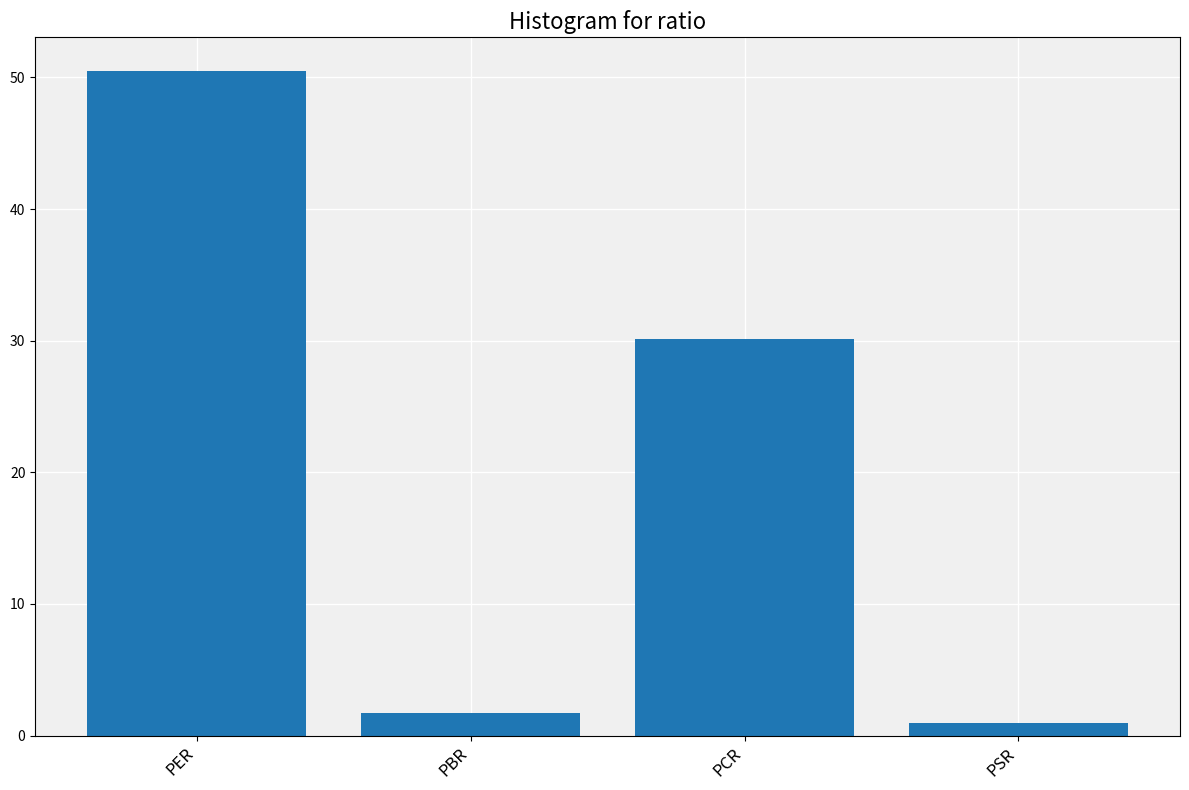

Read the value at PER.

50.5